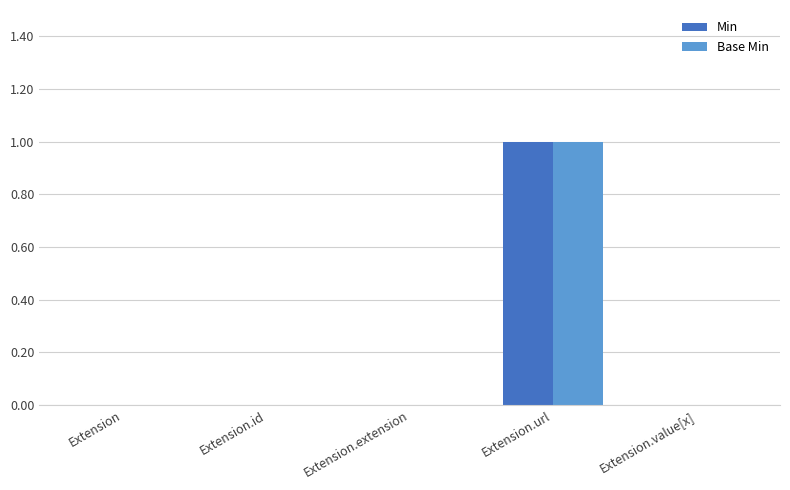

Which category has the highest value in the Base Min series?

Extension.url